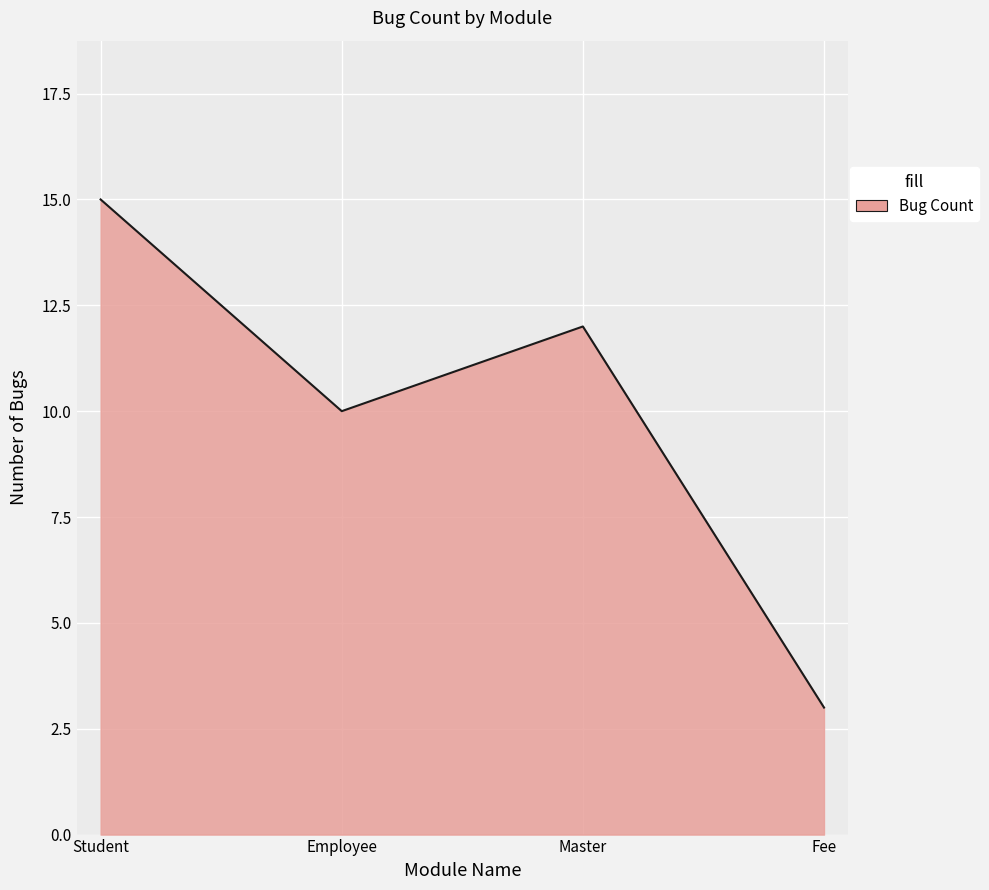

Is it true that the value at Student is 7?

False